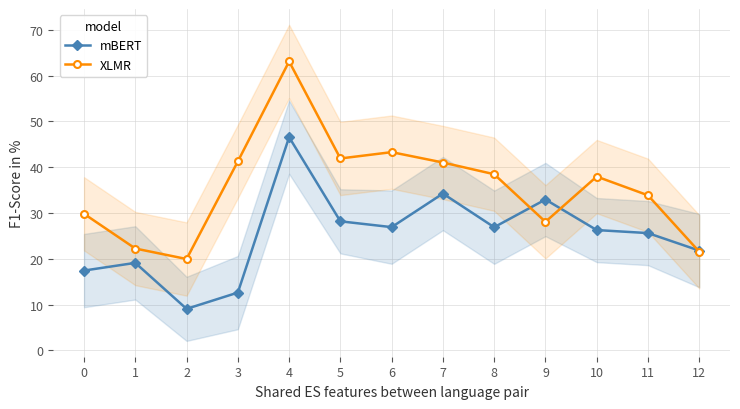

Reading left to right, extract all data points from this chart.

mBERT: 17.4	19.1	9.1	12.6	46.6	28.2	26.9	34.2	26.9	33.0	26.3	25.6	21.8
XLMR: 29.8	22.2	20.0	41.3	63.1	41.9	43.3	41.0	38.5	28.1	38.0	33.9	21.6